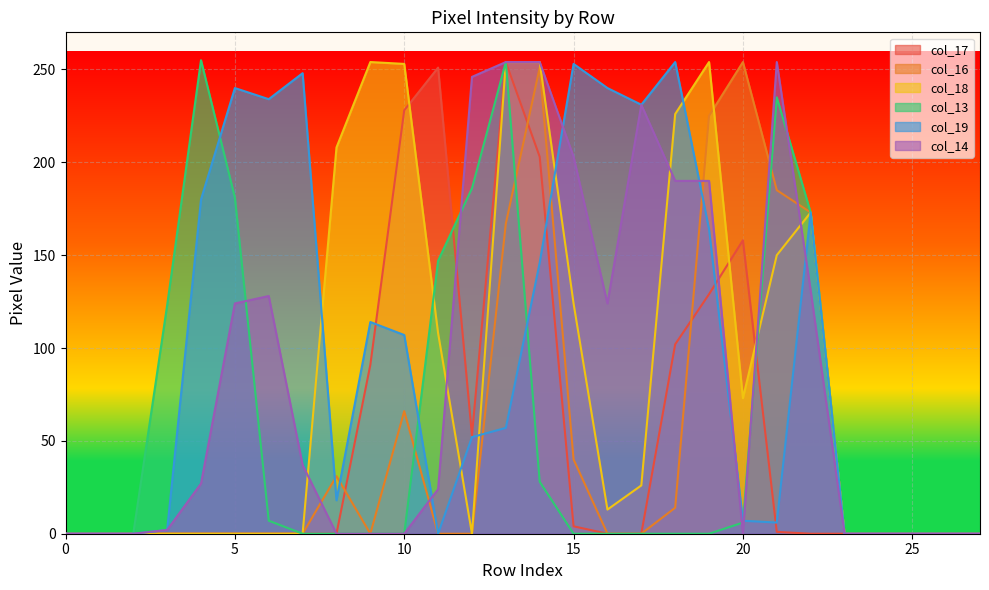

Is the value of col_16 at 7 greater than the value of col_19 at 15?

No